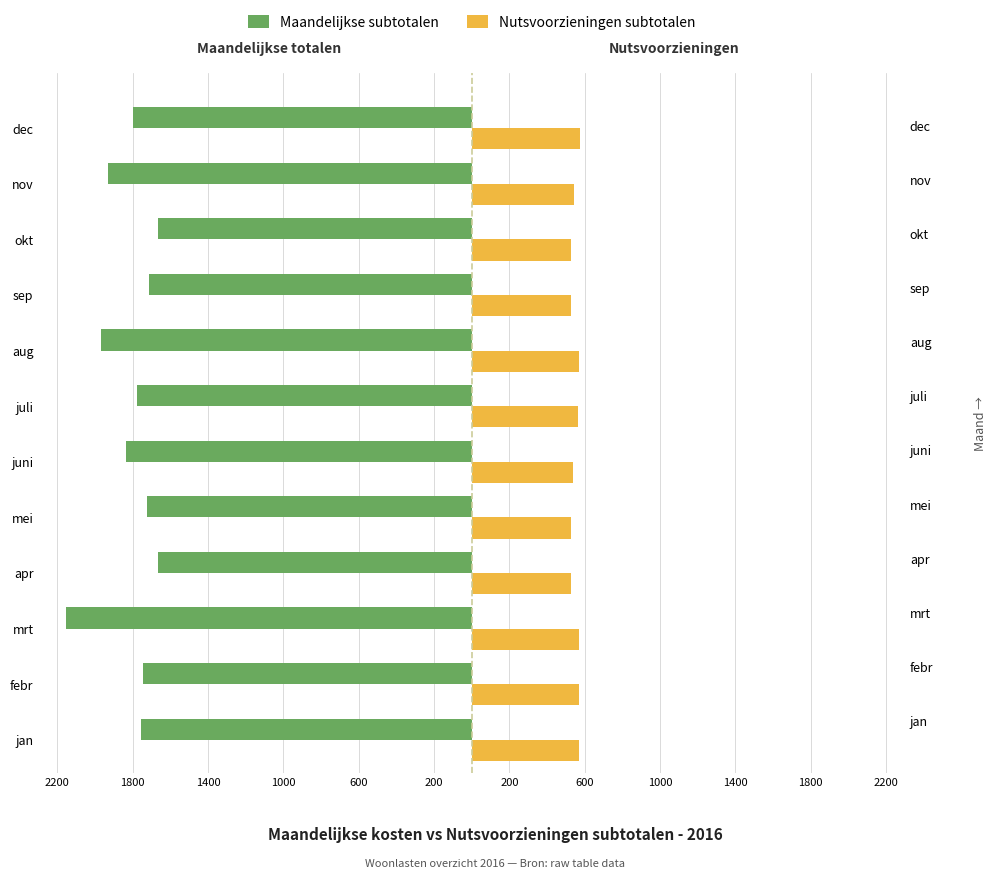

How many values in the Nutsvoorzieningen subtotalen series exceed 564?

5